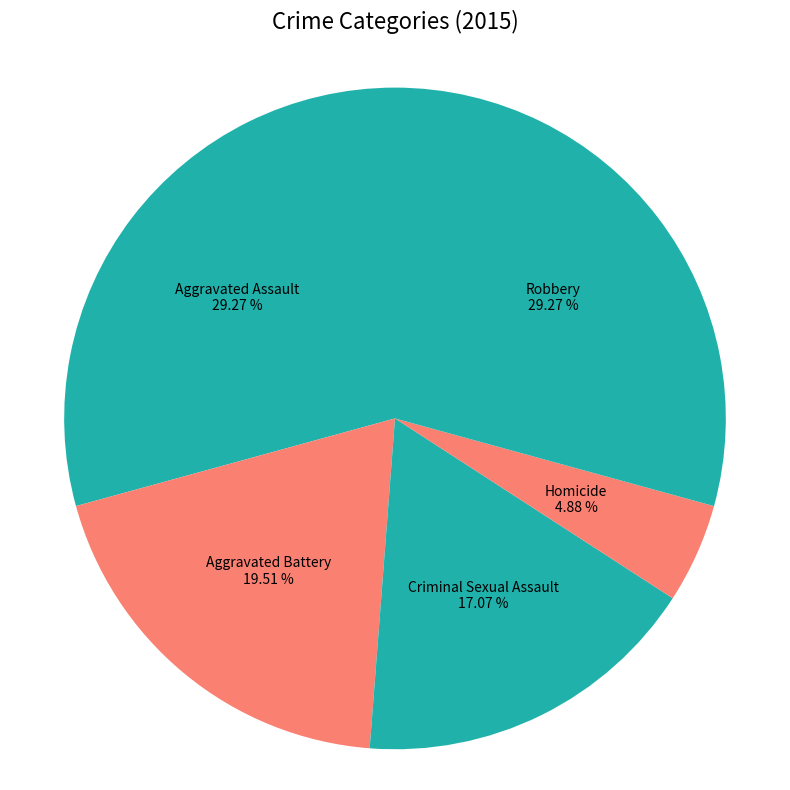

Count the number of slices in the pie.

5